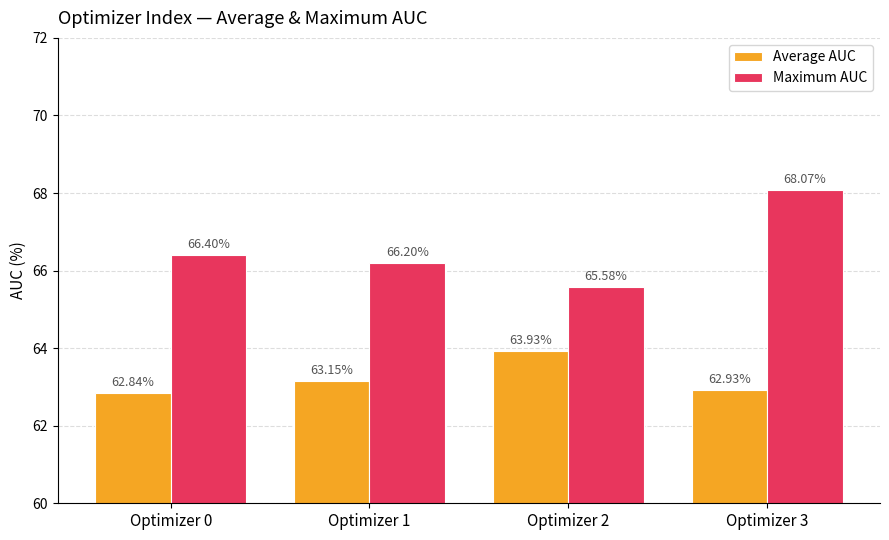

At how many categories does at least one series exceed 67?

1